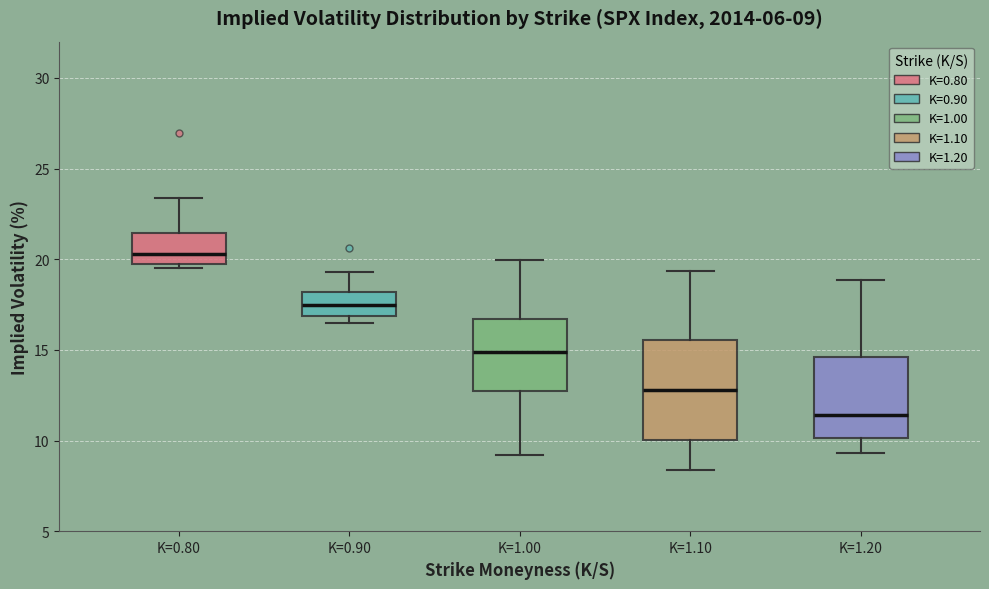

Which box's median line is the highest?

K=0.80